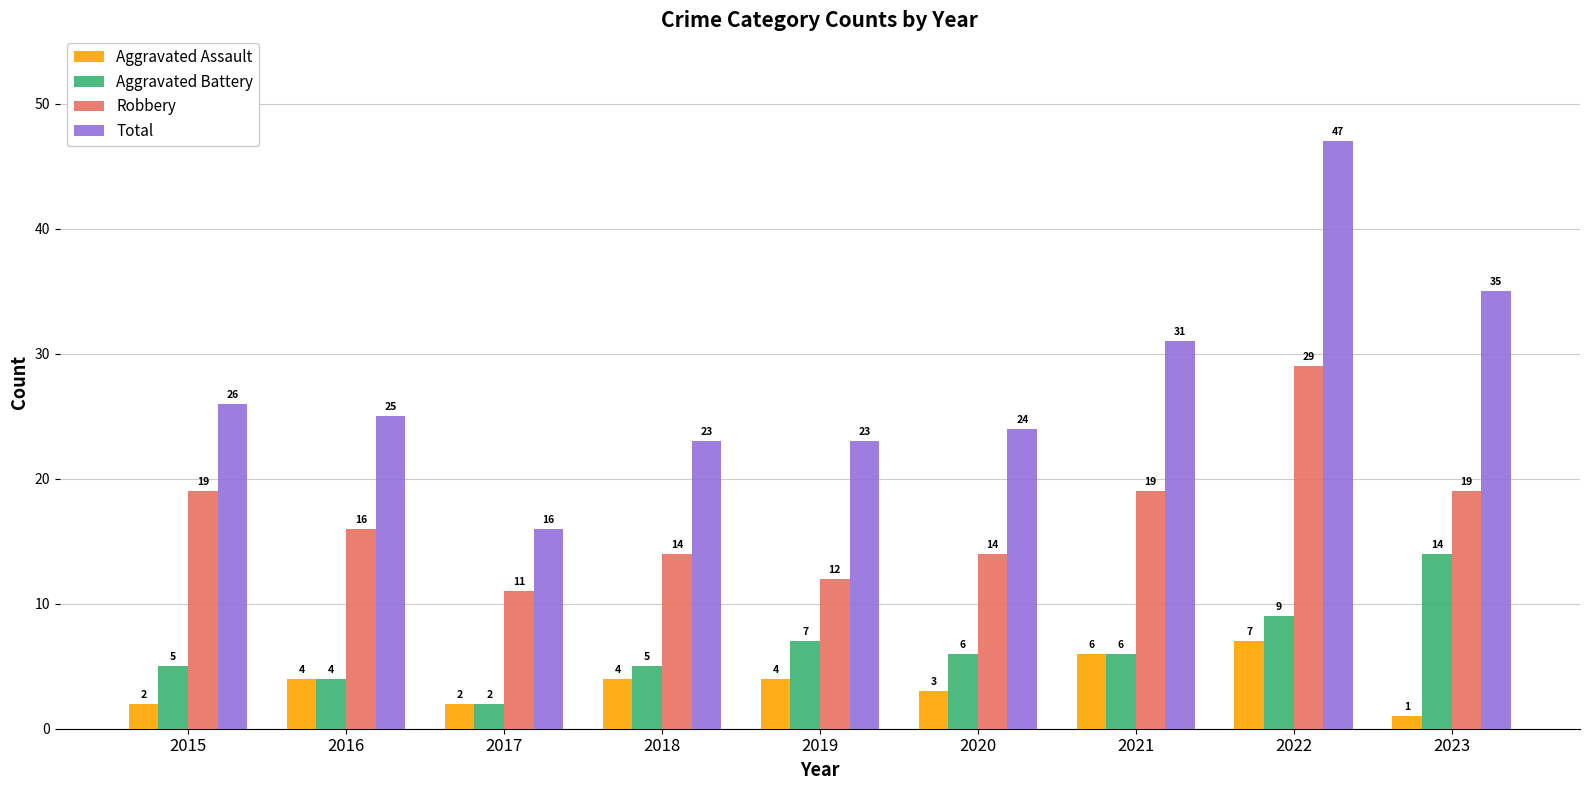

At which category is the sum across all series the highest?

2022